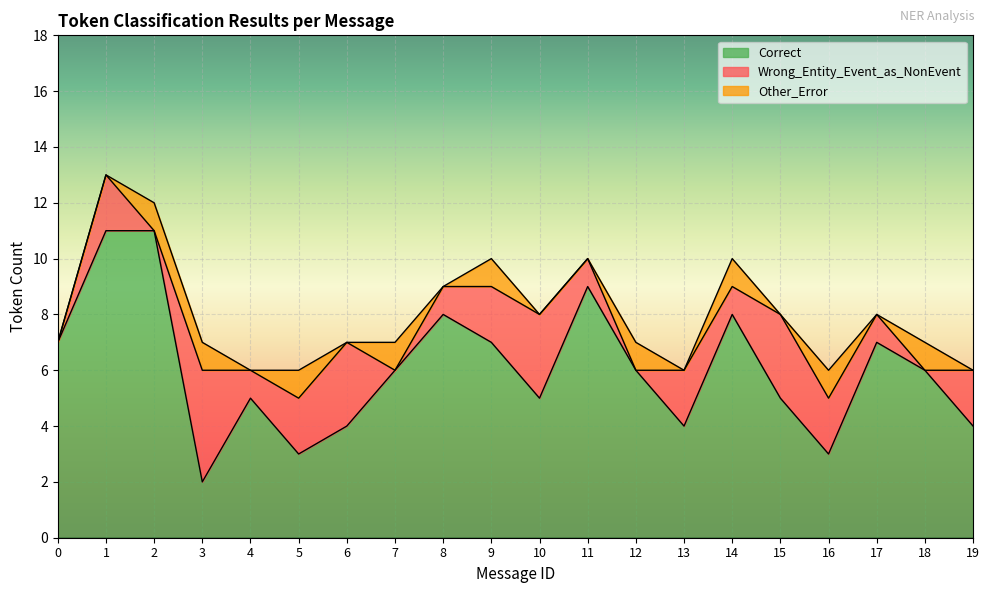

The value of Wrong_Entity_Event_as_NonEvent at 11 is 1. True or false?

True